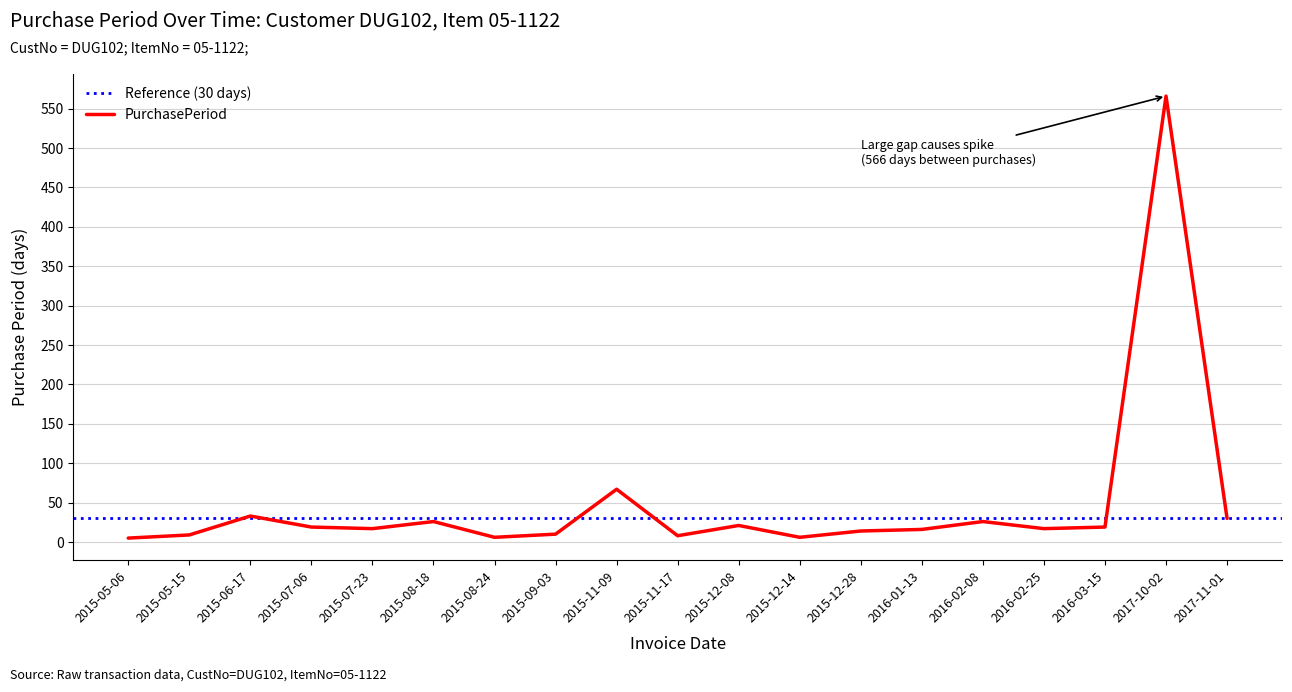

At which category does the data reach its first local valley?

2015-07-23